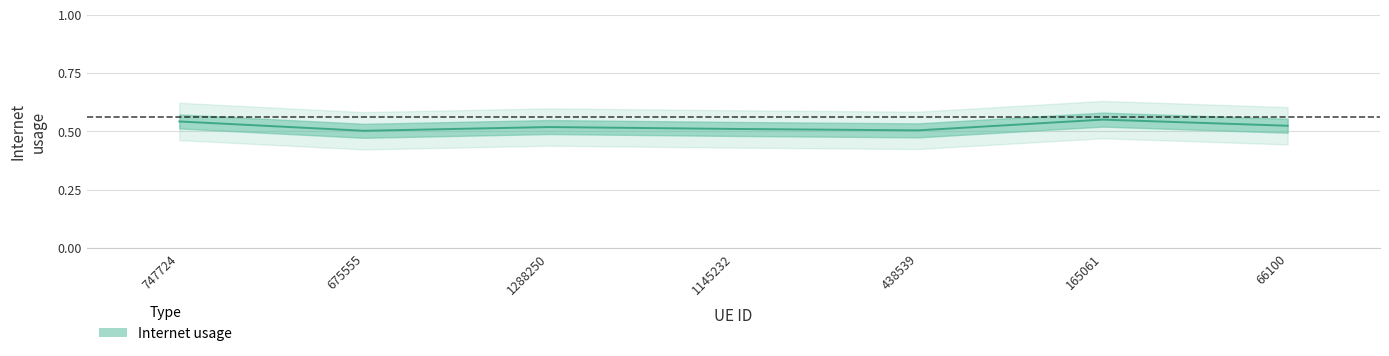

What is the smallest value displayed?

0.5